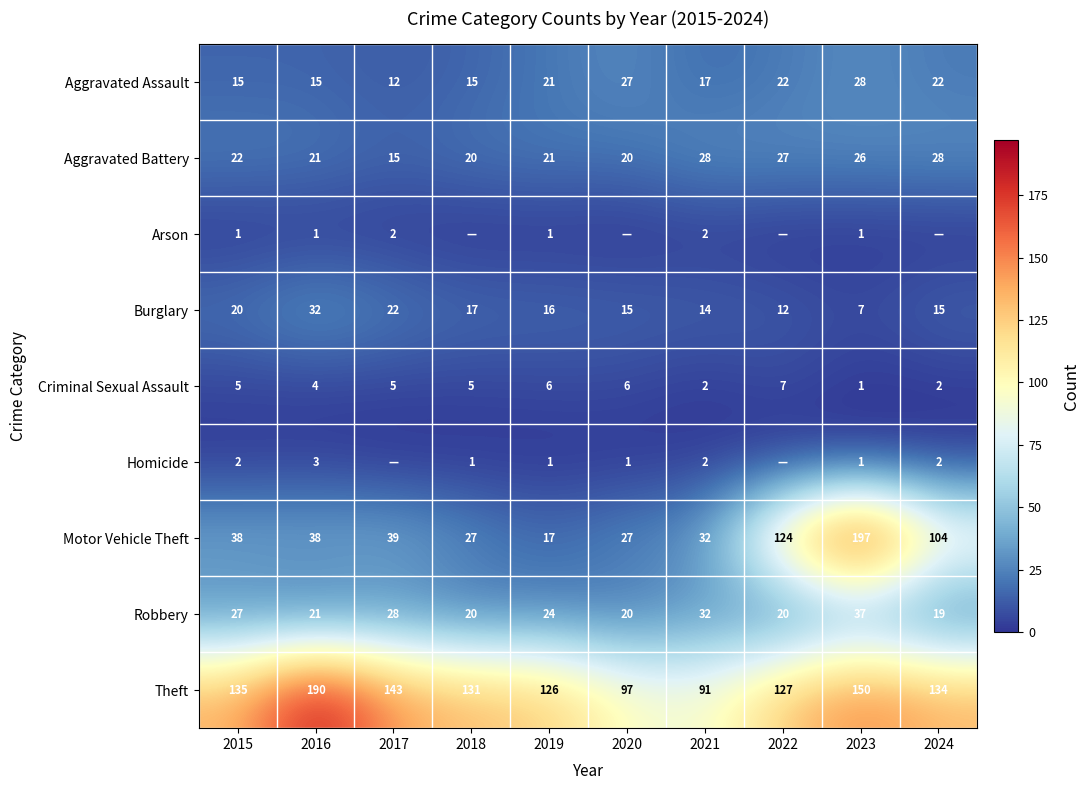

What is the sum of all Robbery values?

248